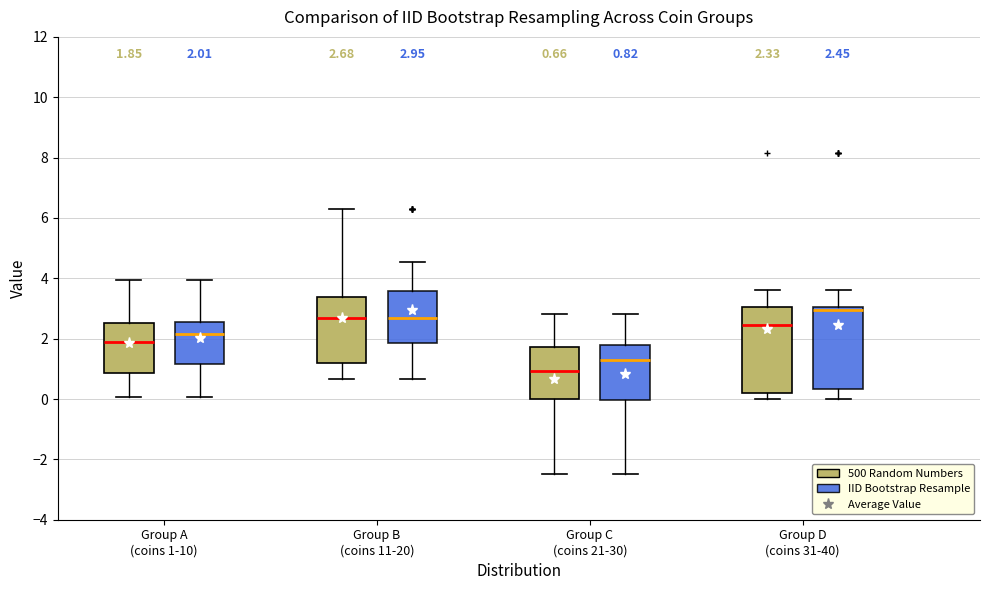

Which box has the highest median line?

Group D (coins 31-40) (IID Bootstrap Resample)